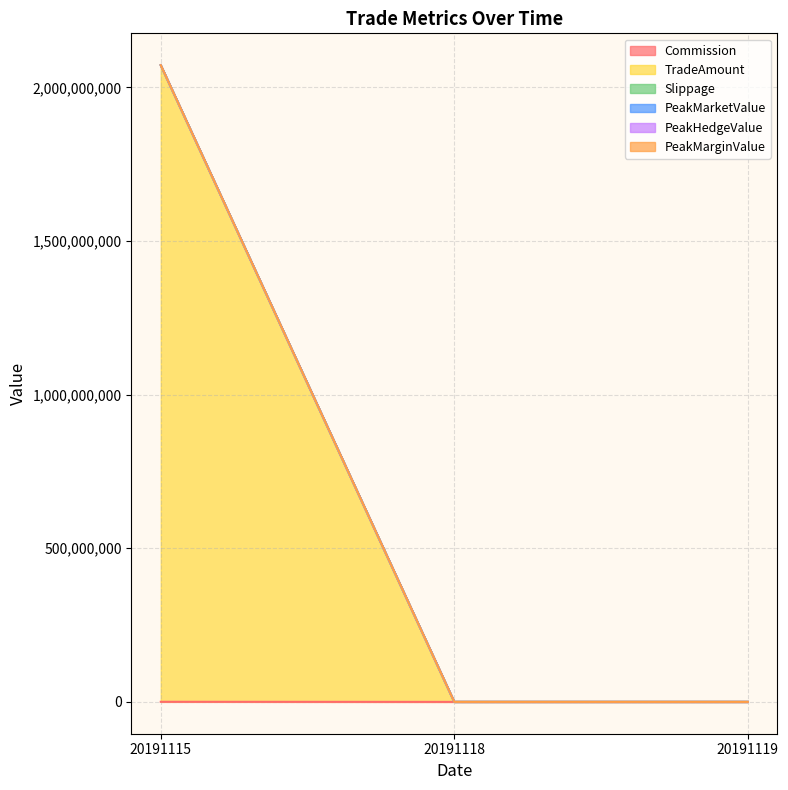

Rank the series at 20191119 from highest to lowest value.

Commission, TradeAmount, Slippage, PeakMarketValue, PeakHedgeValue, PeakMarginValue